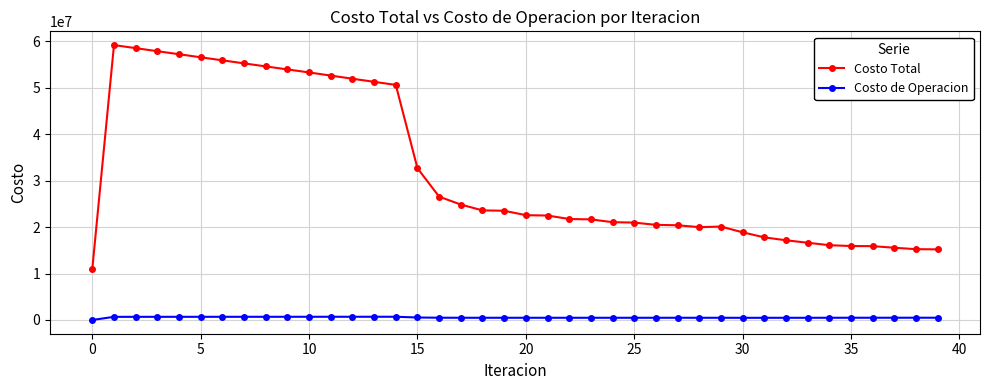

Which series has the widest spread of values?

Costo Total